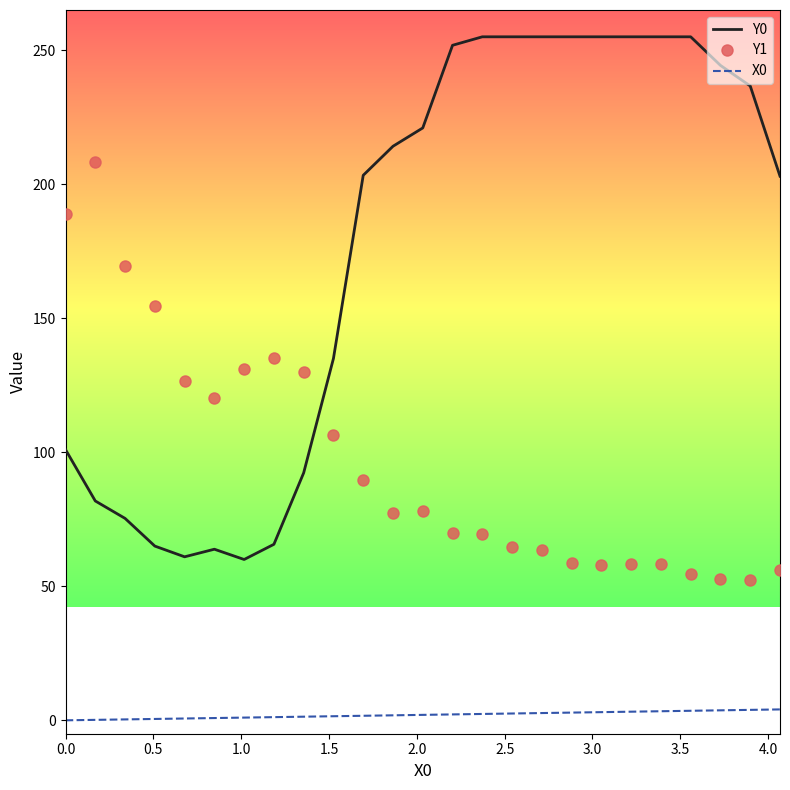

Rank the series by their average value, from highest to lowest.

Y0, Y1, X0